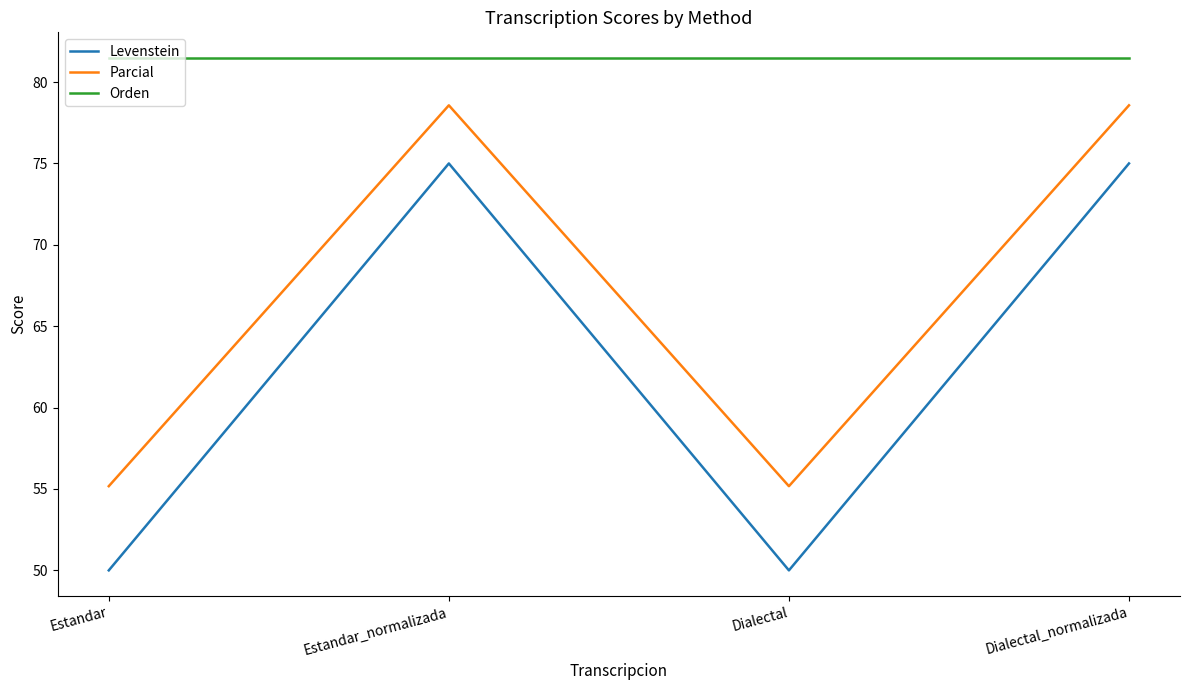

Is the value of Levenstein at Dialectal_normalizada greater than the value of Orden at Estandar?

No